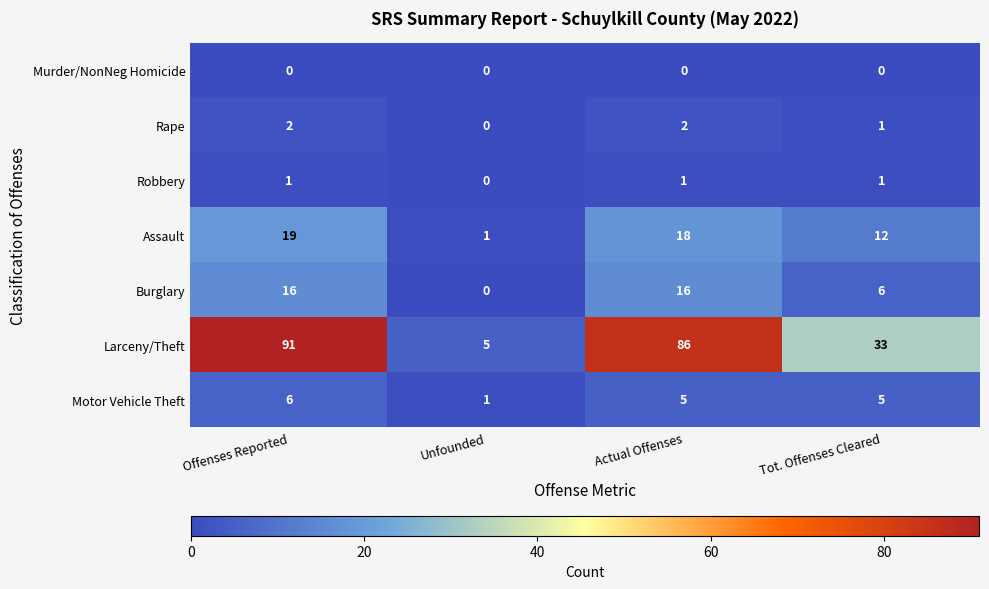

Which series has the widest spread of values?

Larceny/Theft